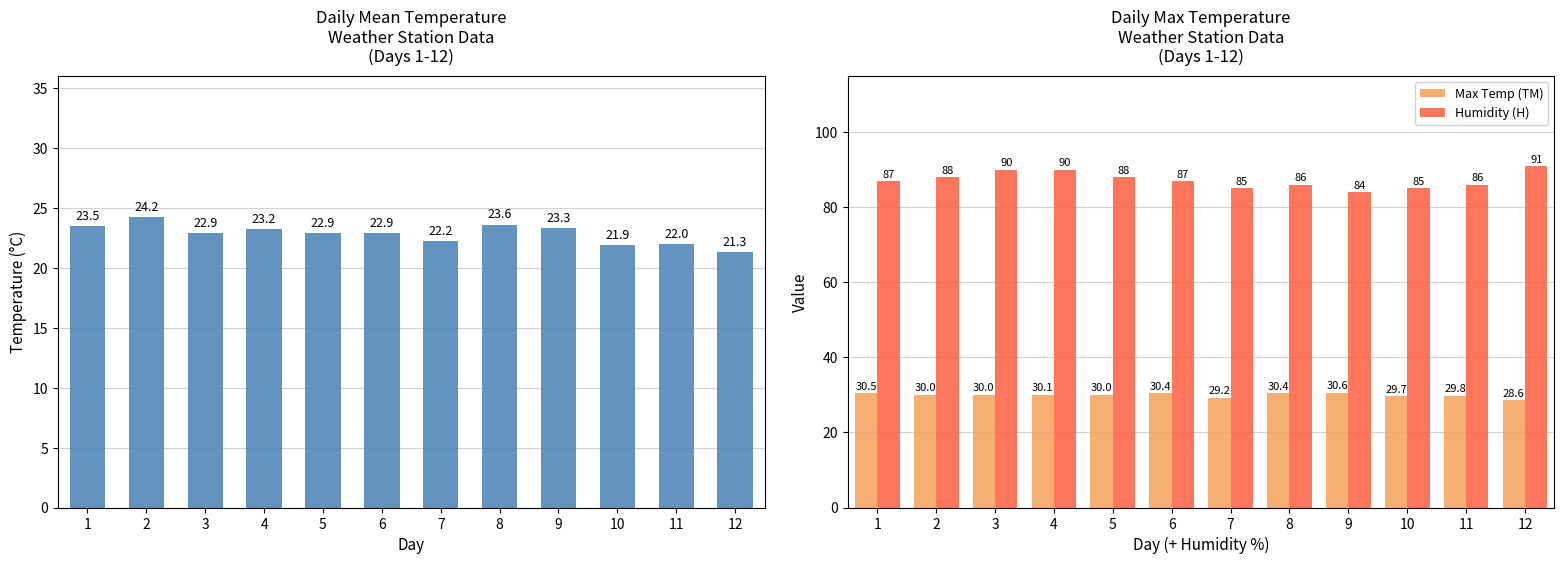

What is the difference between the second highest and second lowest values in the Max Temp (TM) series?

1.3